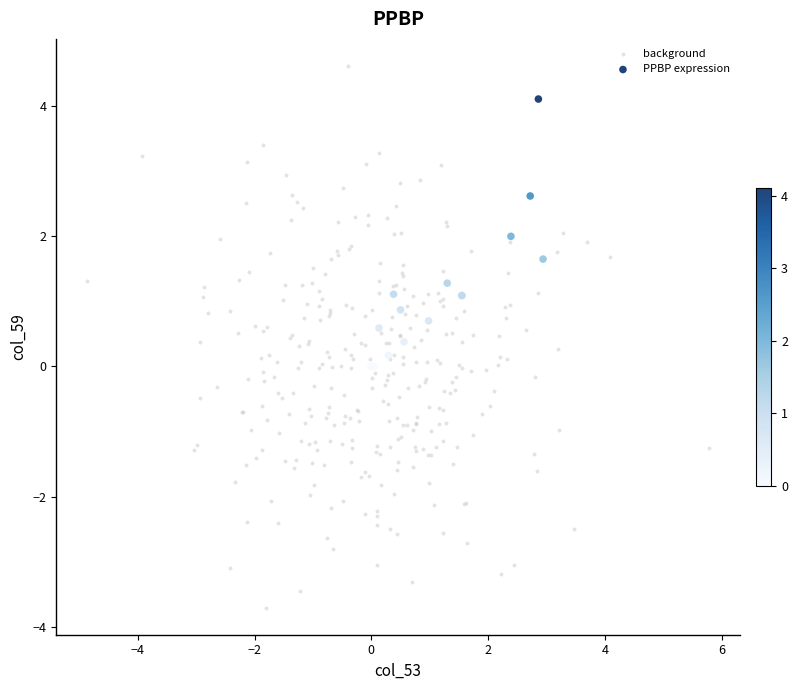

Which series has the largest Y range (max minus min)?

background